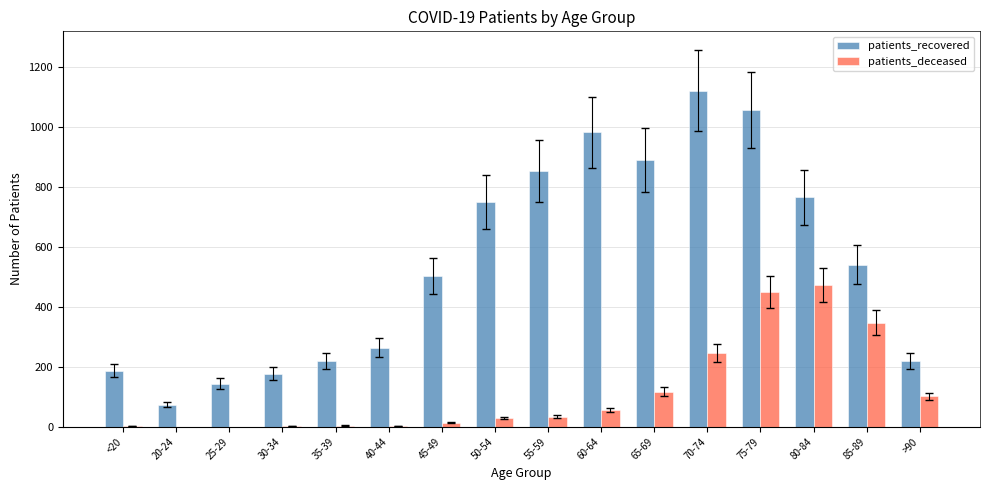

Which series has the largest total across all categories?

patients_recovered